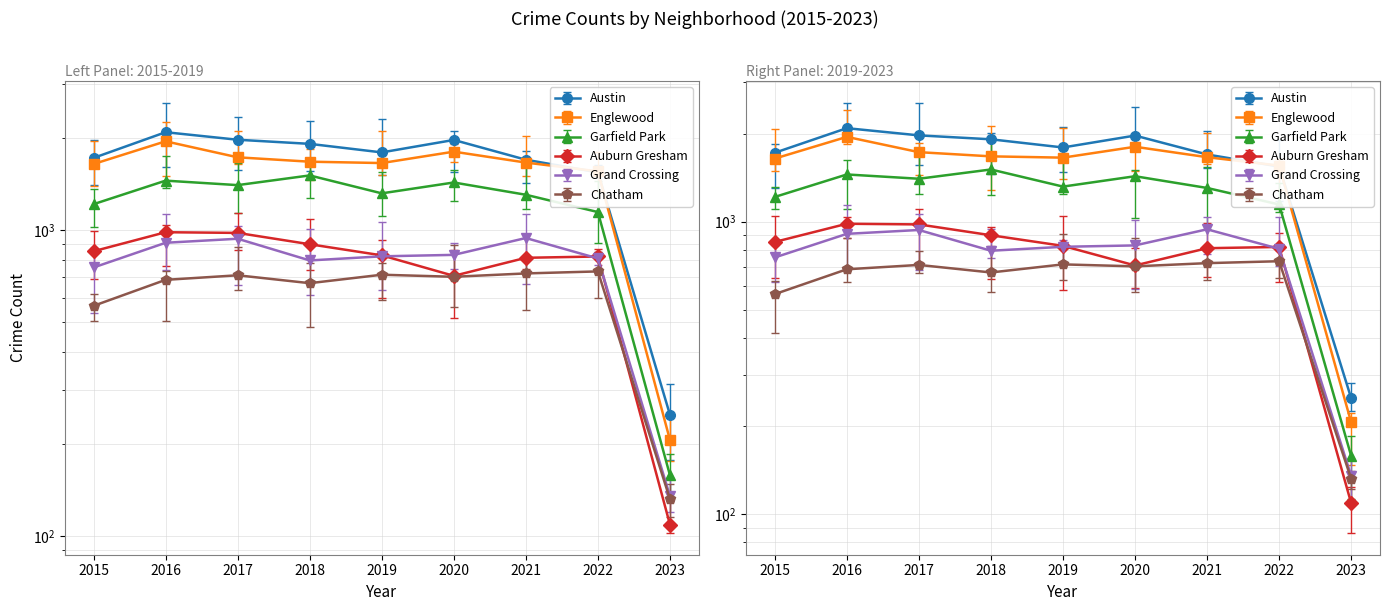

List the series in order of their peak value, highest first.

Austin, Englewood, Garfield Park, Auburn Gresham, Grand Crossing, Chatham